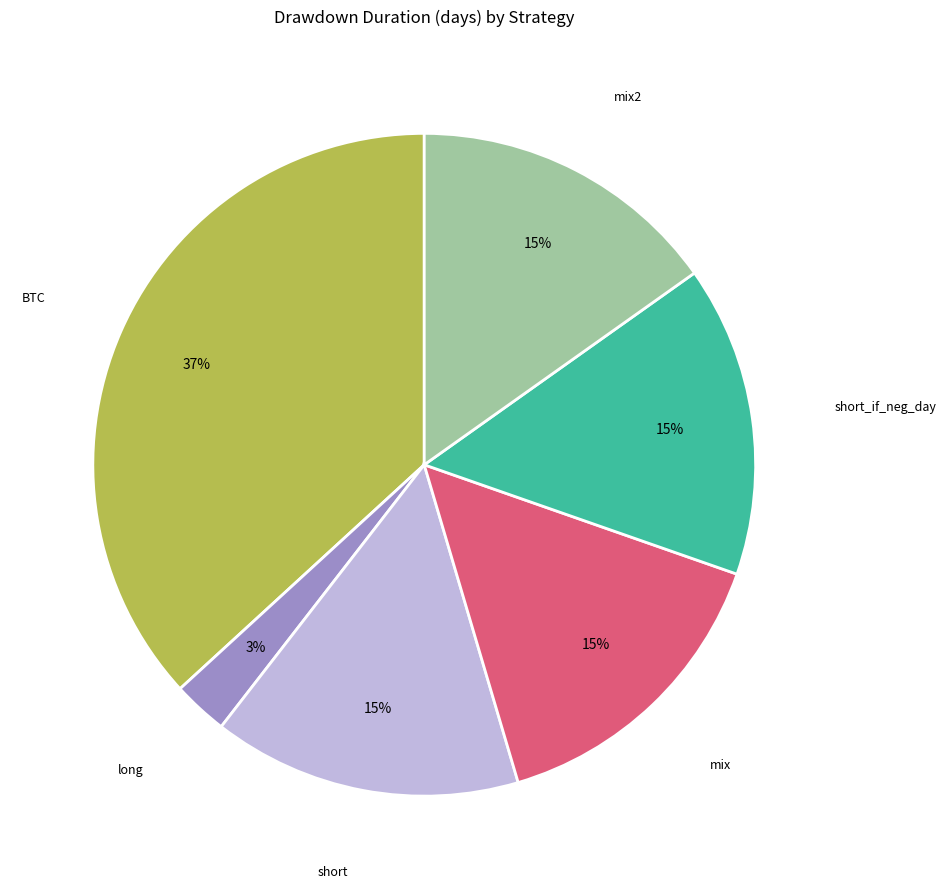

Does any single category account for the majority?

No